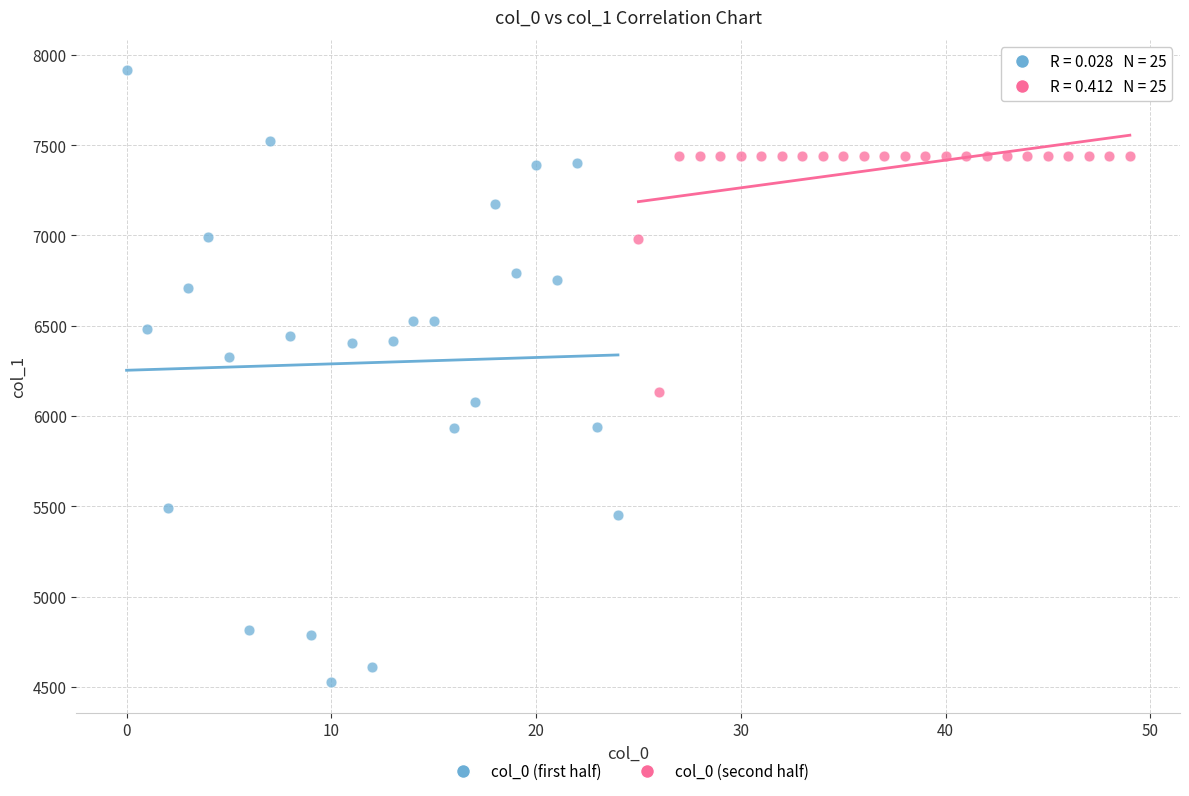

Which series has the widest spread of Y values?

col_0 (first half)